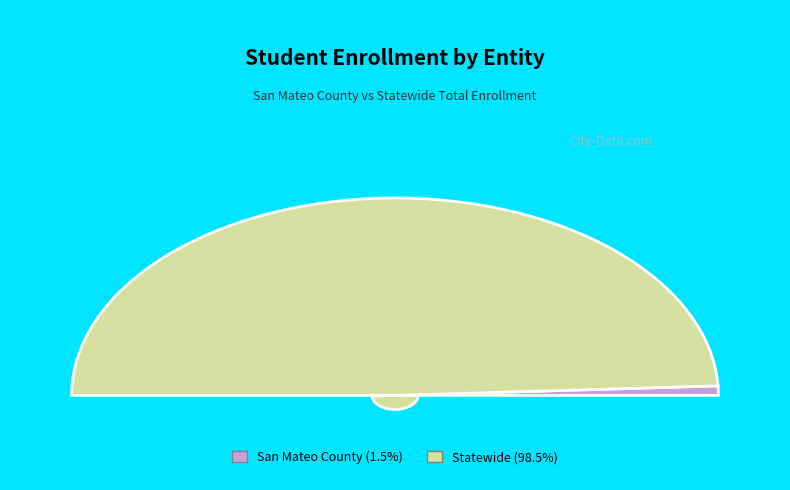

Which slice is the smallest?

San Mateo County